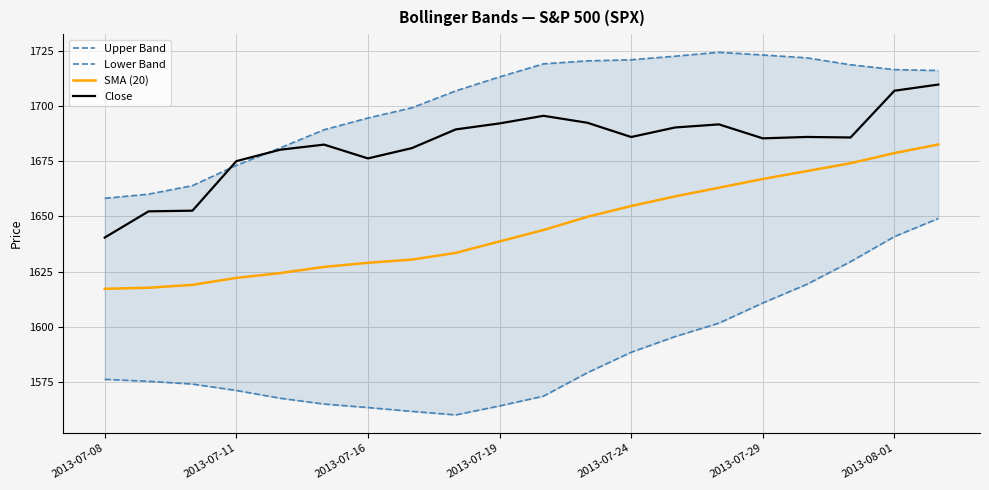

Which category has the lowest value across all series?

8